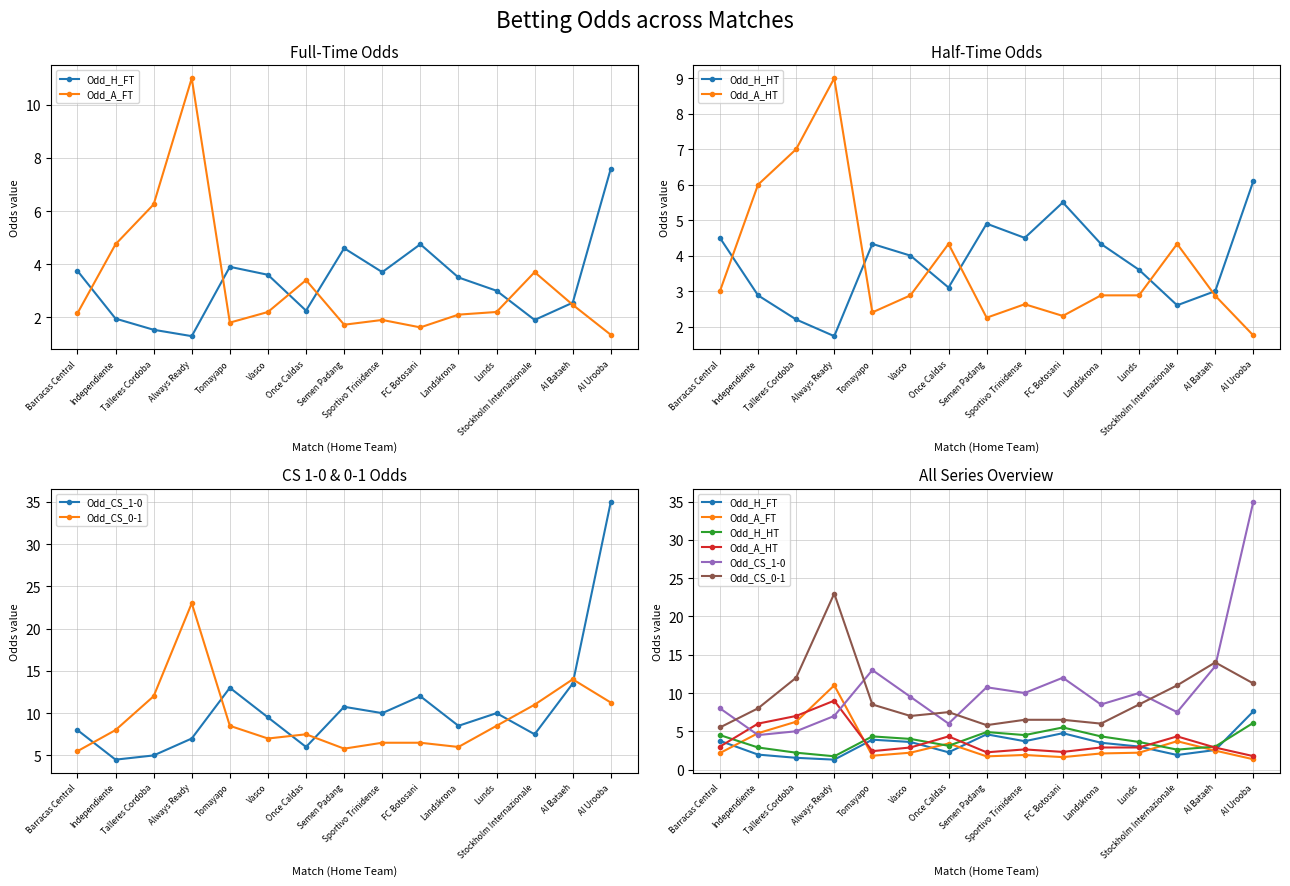

True or false: Odd_CS_0-1 and Odd_H_FT cross at least once.

False